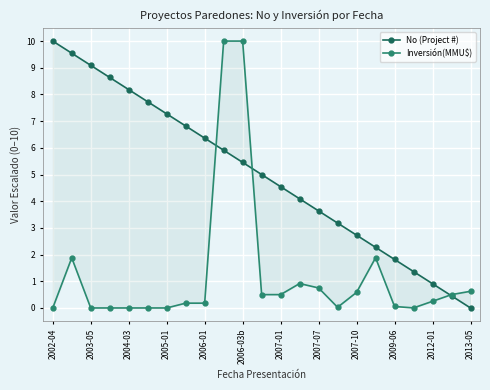

What is the sum of the Inversión(MMU$) values at 2004-03 and 2007-07?

0.8